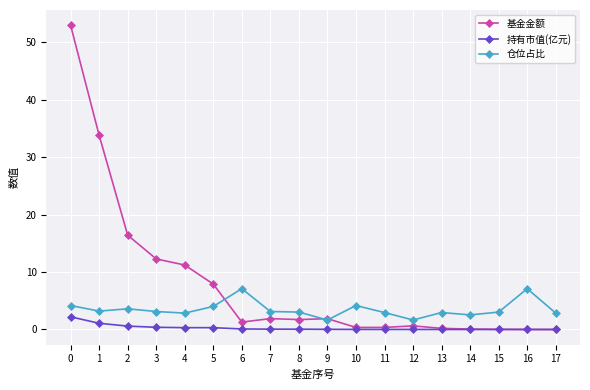

What is the maximum value shown in the chart?

53.0